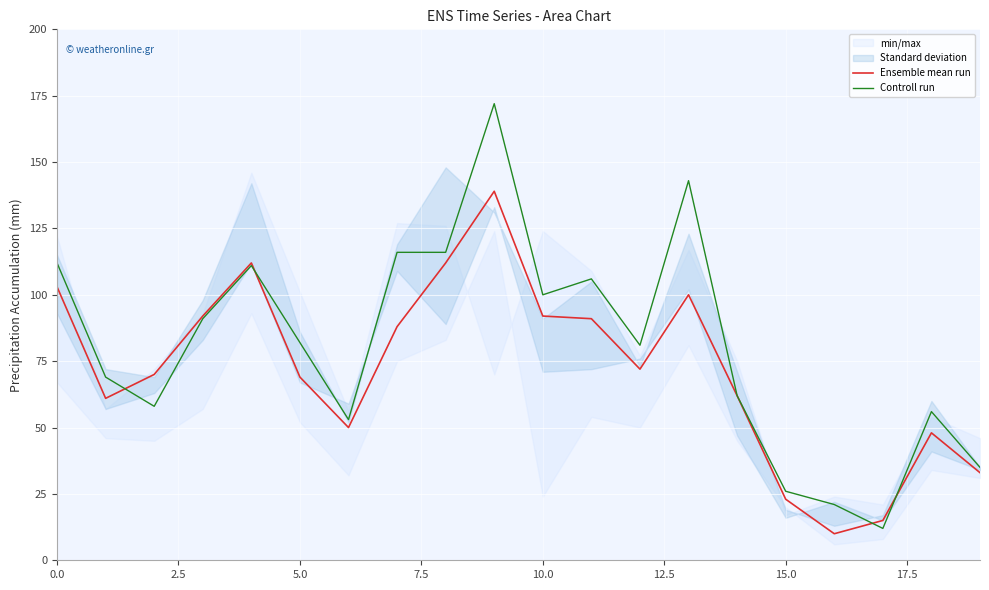

After their last crossing, which series has the higher values: Ensemble mean run or Controll run?

Controll run